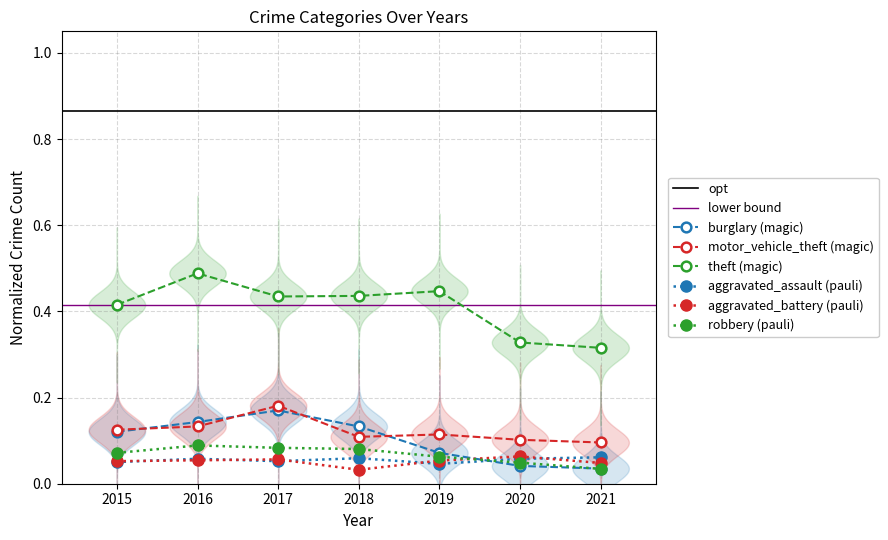

Reading right to left, list all the values displayed in this chart.

Aggravated Assault: 2021=0.1	2020=0.1	2019=0.0	2018=0.1	2017=0.1	2016=0.1	2015=0.1
Aggravated Battery: 2021=0.0	2020=0.1	2019=0.1	2018=0.0	2017=0.1	2016=0.1	2015=0.1
Burglary: 2021=0.0	2020=0.0	2019=0.1	2018=0.1	2017=0.2	2016=0.1	2015=0.1
Motor Vehicle Theft: 2021=0.1	2020=0.1	2019=0.1	2018=0.1	2017=0.2	2016=0.1	2015=0.1
Robbery: 2021=0.0	2020=0.0	2019=0.1	2018=0.1	2017=0.1	2016=0.1	2015=0.1
Theft: 2021=0.3	2020=0.3	2019=0.4	2018=0.4	2017=0.4	2016=0.5	2015=0.4